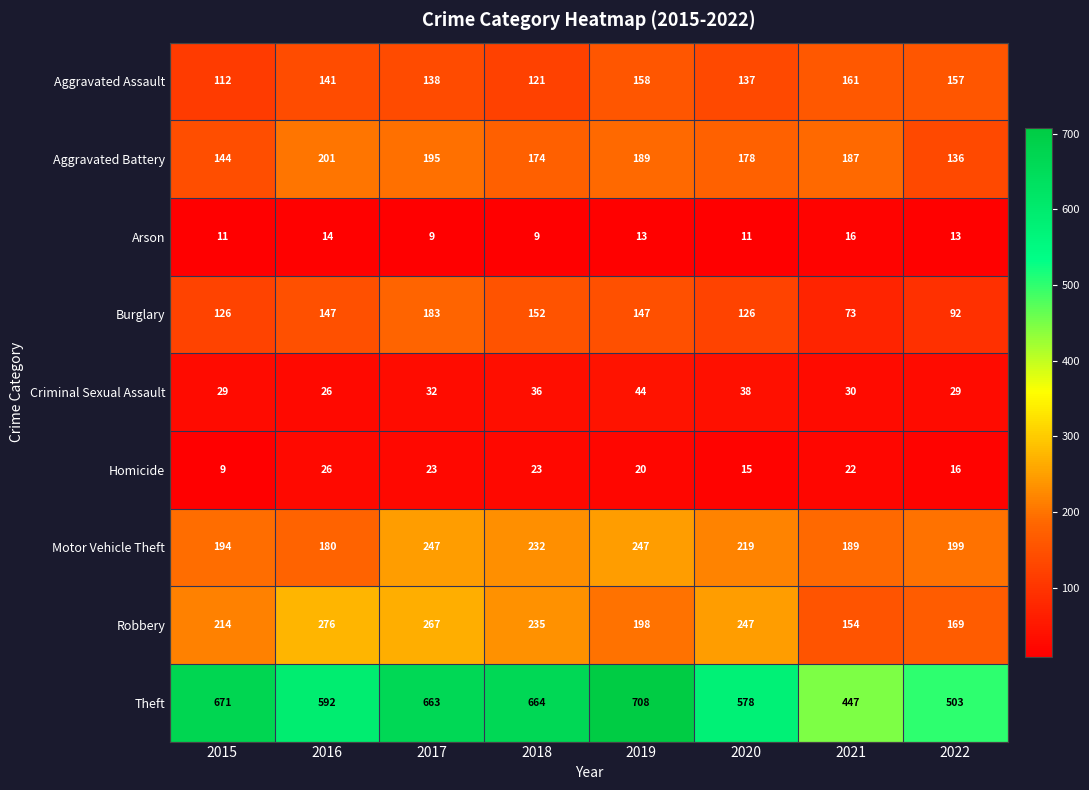

How many data points in Robbery are less than 235?

4